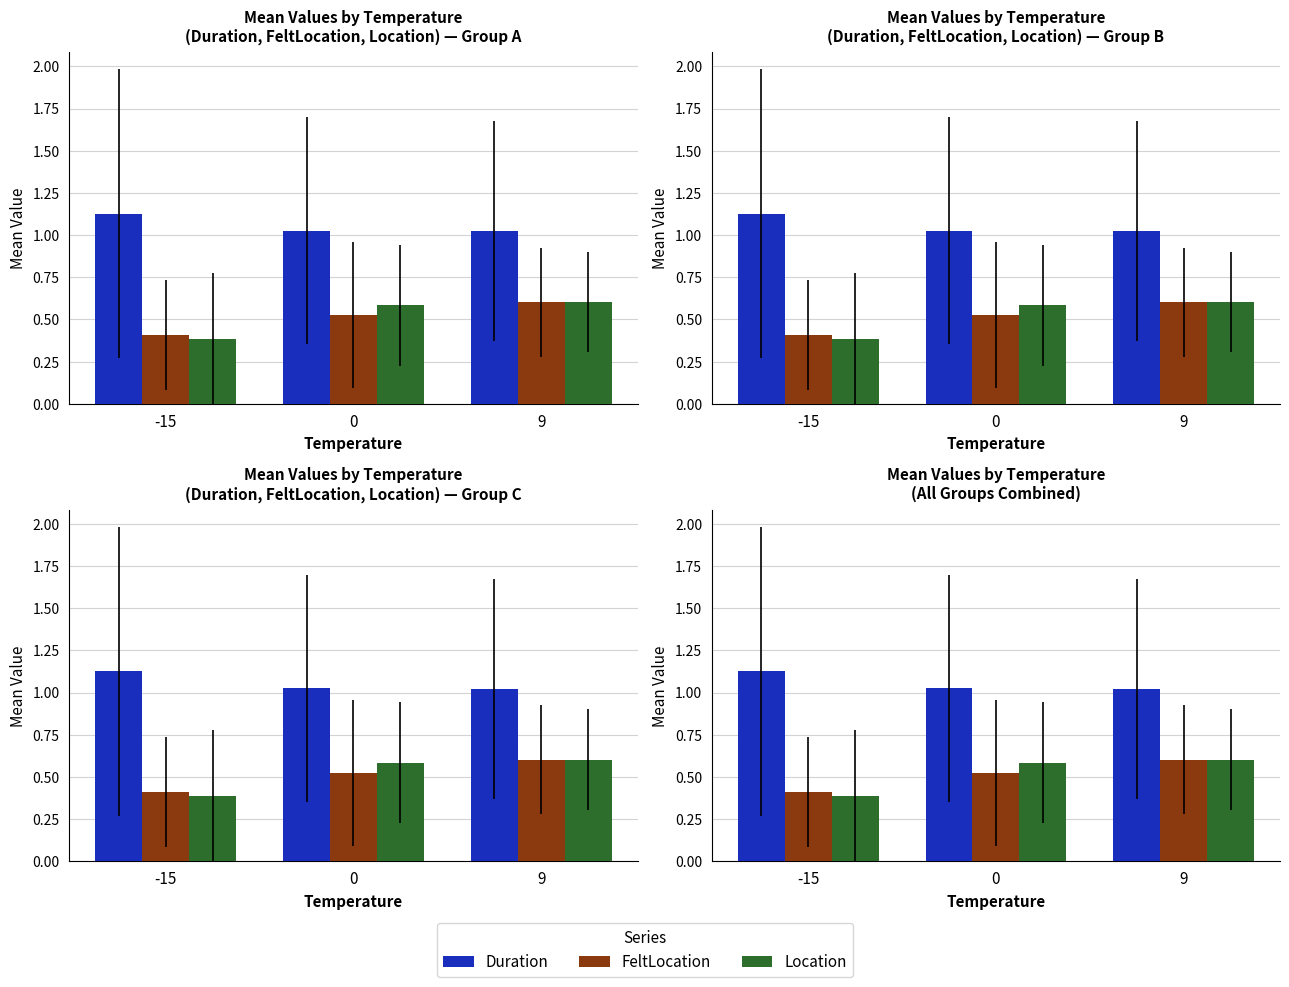

What are all the series names shown in the legend?

Duration, FeltLocation, Location